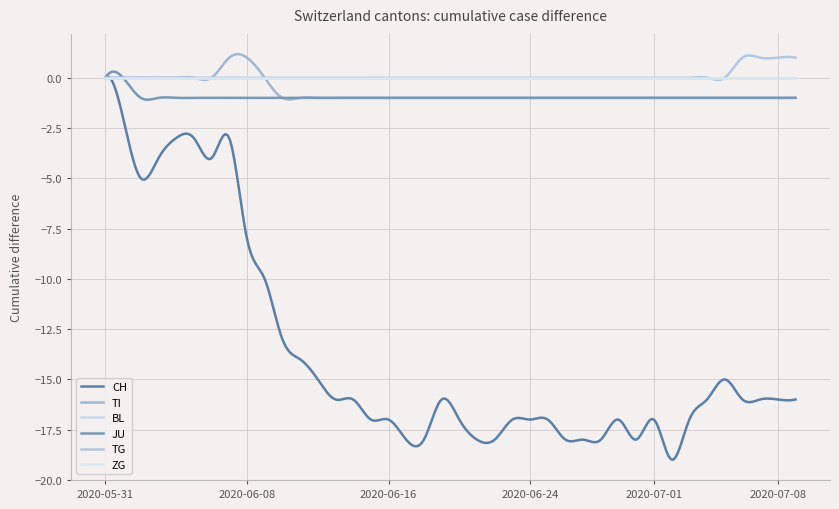

Is this an area chart (filled region under the line)?

No